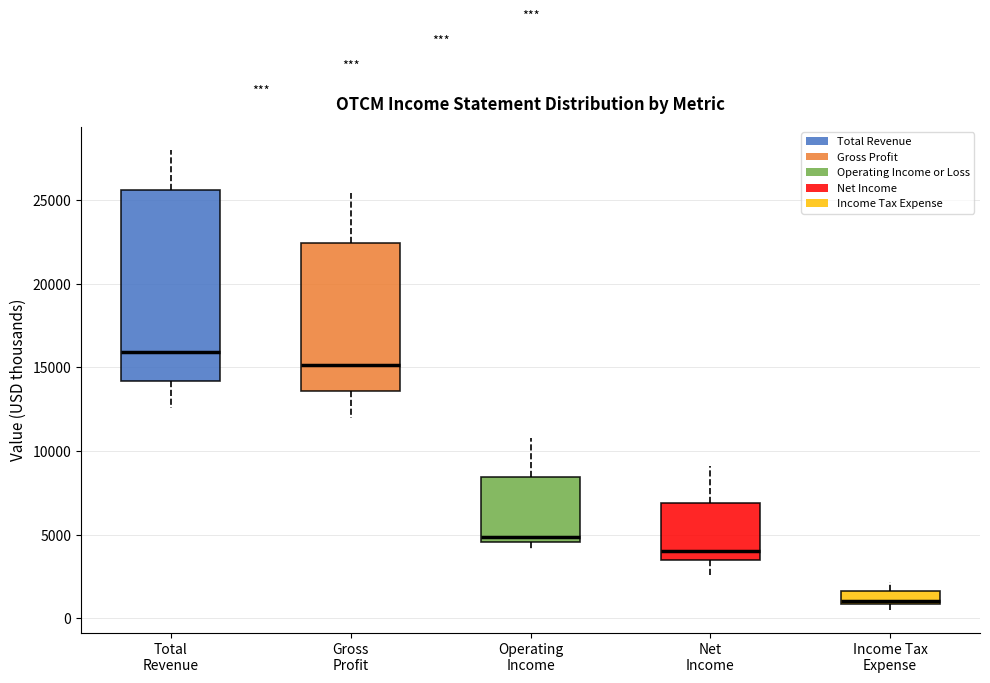

Reading left to right, read every box against the y-axis: the position of its median line, the range the box covers, and the ends of its whiskers. The values are not printed on the chart, so give them approximately, as read against the axis.

Total Revenue: median 16000, box 14000 to 25500, whiskers 12500 to 28000
Gross Profit: median 15000, box 13500 to 22500, whiskers 12000 to 25500
Operating Income: median 5000, box 4500 to 8500, whiskers 4000 to 11000
Net Income: median 4000, box 3500 to 7000, whiskers 2500 to 9000
Income Tax Expense: median 1000 (just above the box's lower edge), box 1000 to 1500, whiskers 500 to 2000